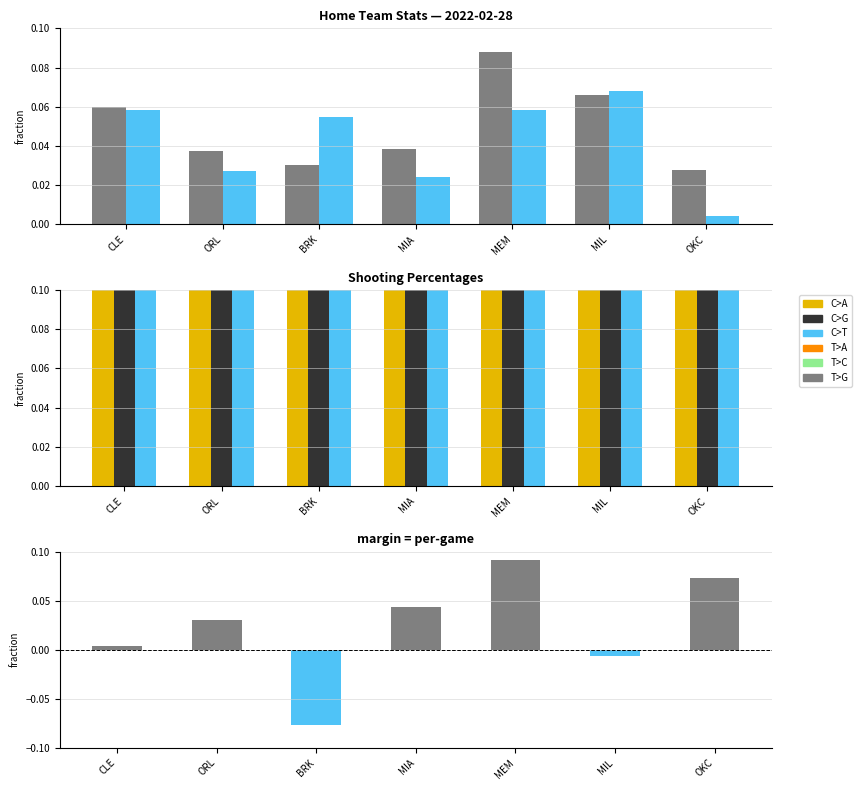

Which label corresponds to the smallest value in the chart?

BRK